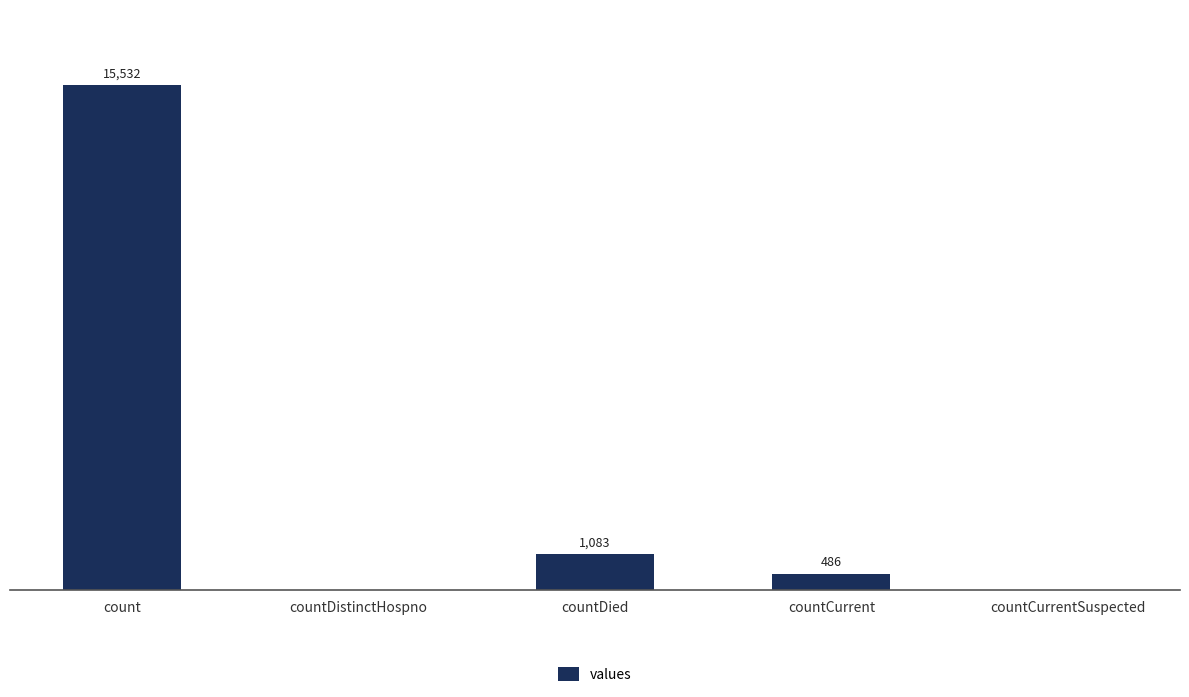

Which category has the highest value across all series?

count